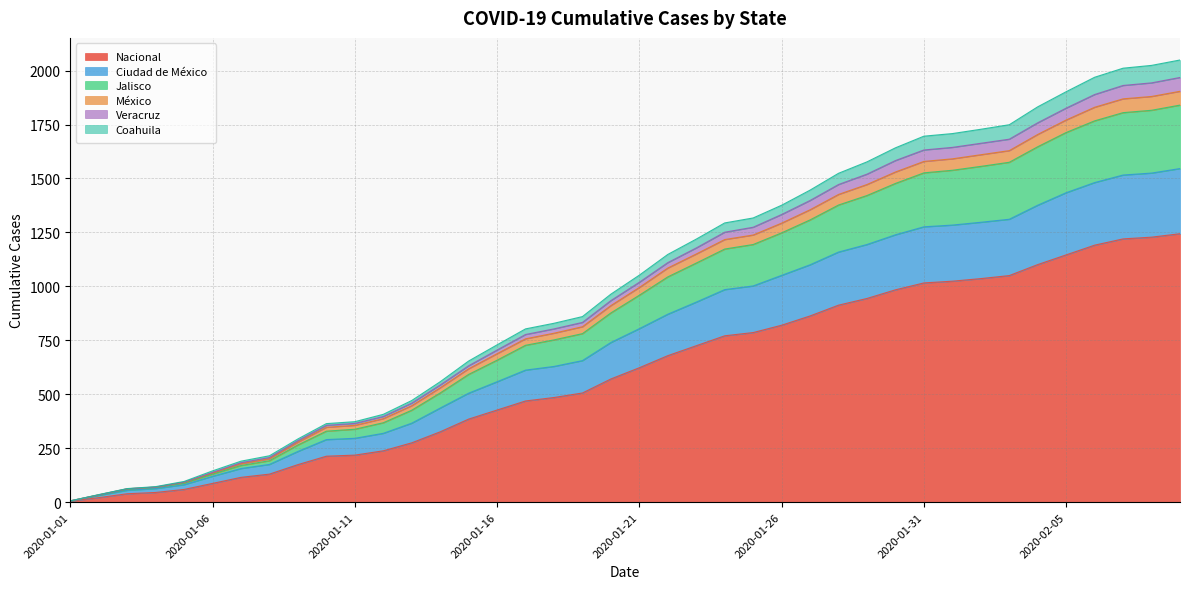

At how many categories does at least one series exceed 416?

28